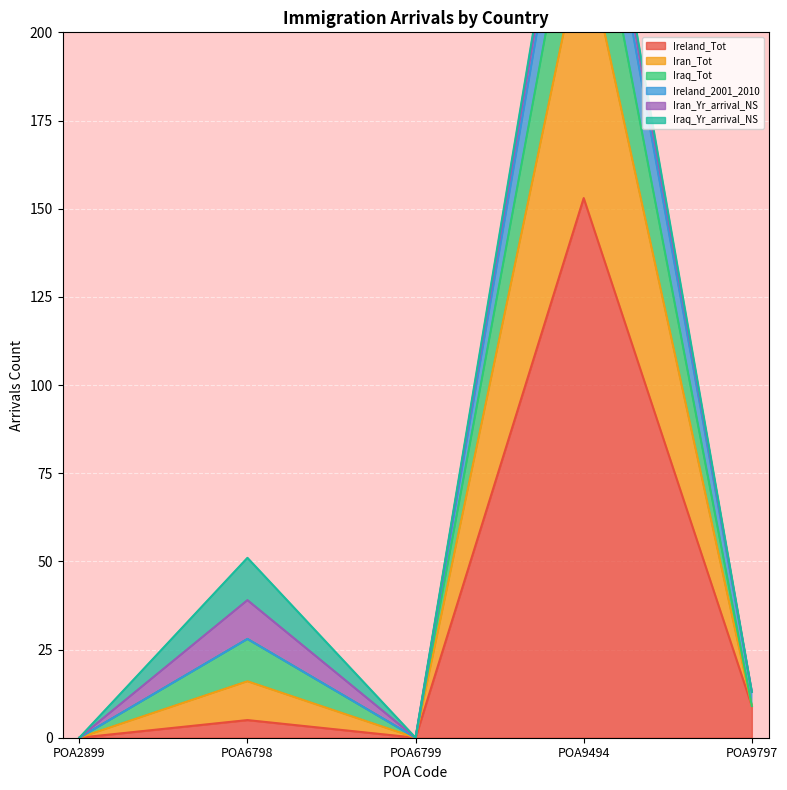

True or false: Iran_Tot and Ireland_2001_2010 cross at least once.

True